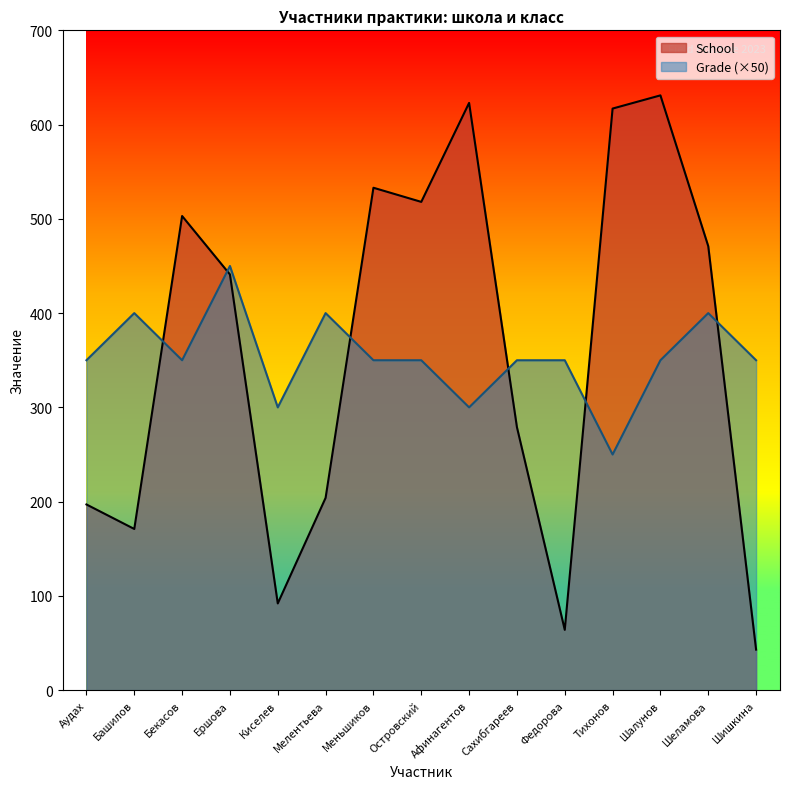

Rank the series by their average value, from lowest to highest.

Grade (×50), School